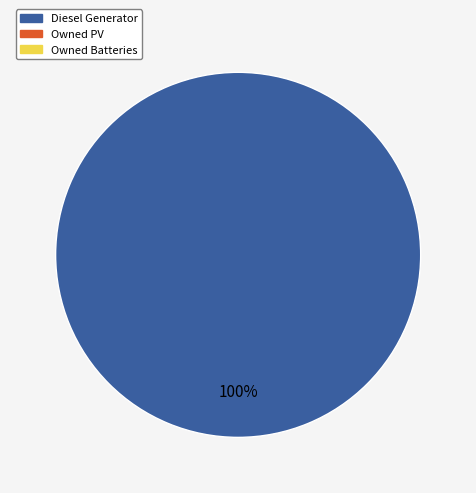

Is there a majority slice in this chart?

Yes